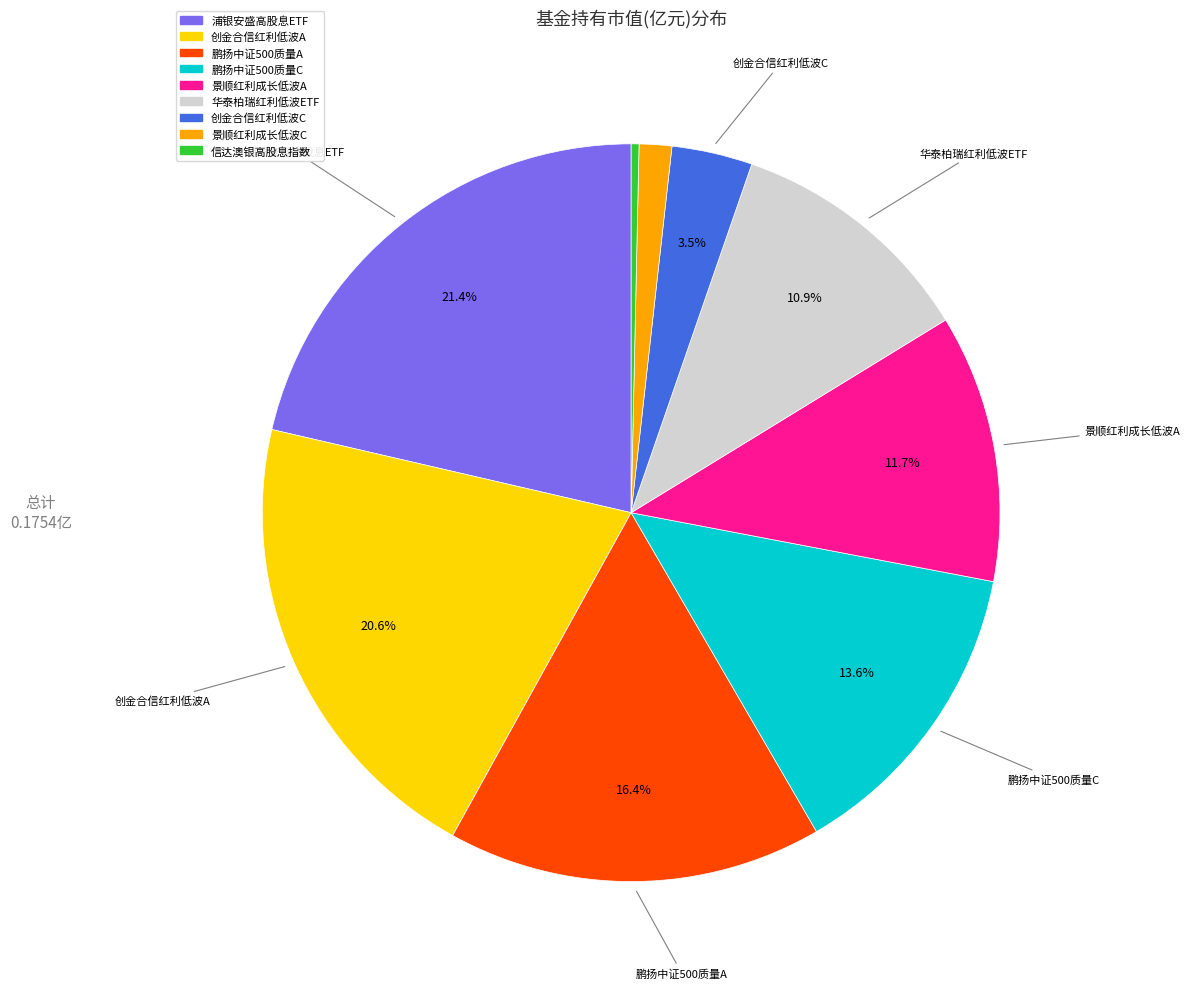

How many slices are in this pie chart?

9